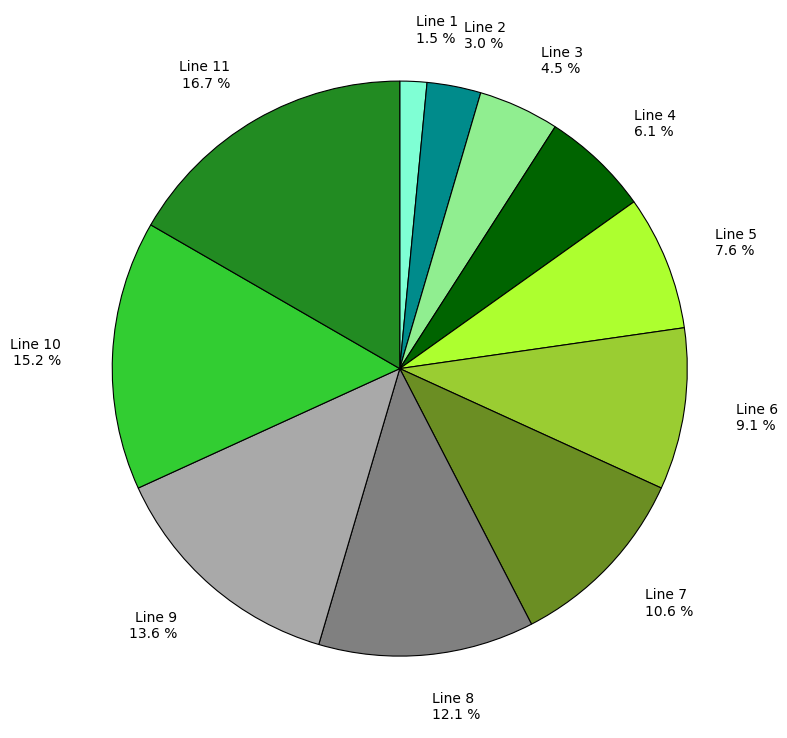

Which has a higher value, Line 10 15.2 % or Line 11 16.7 %?

Line 11 16.7 %